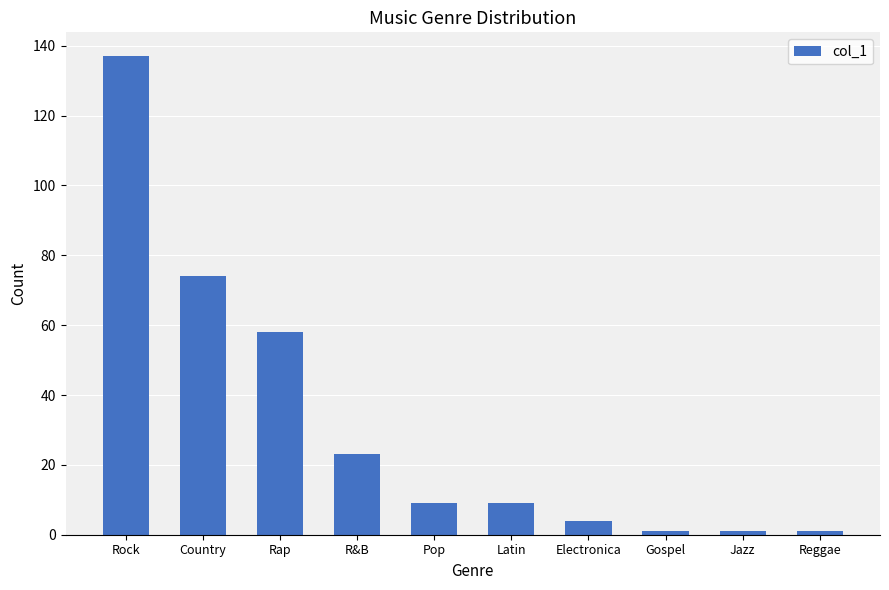

What is the value of the 5th bar from the left?

9